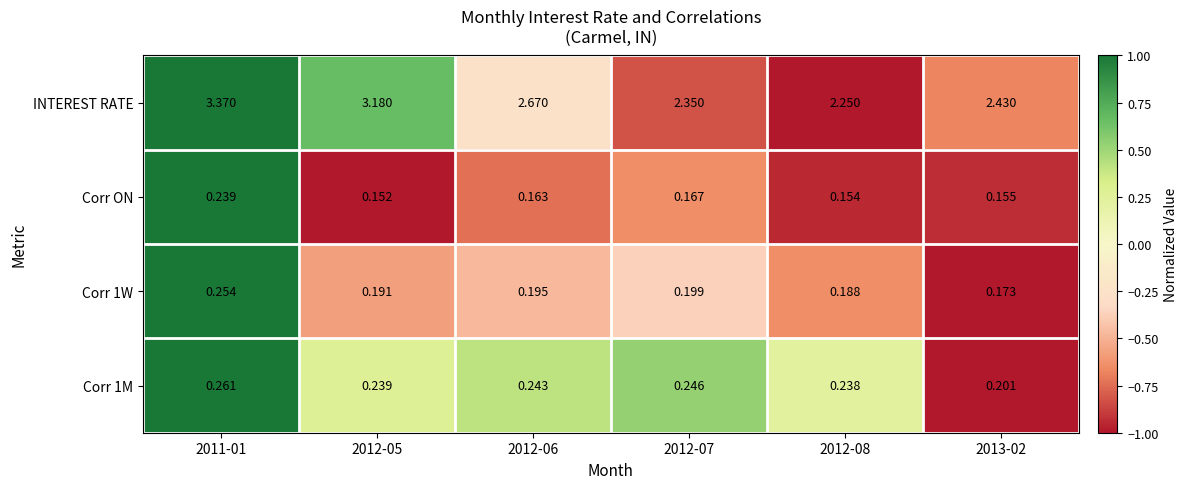

Between 2012-05 and 2013-02, which series saw the biggest shift?

INTEREST RATE